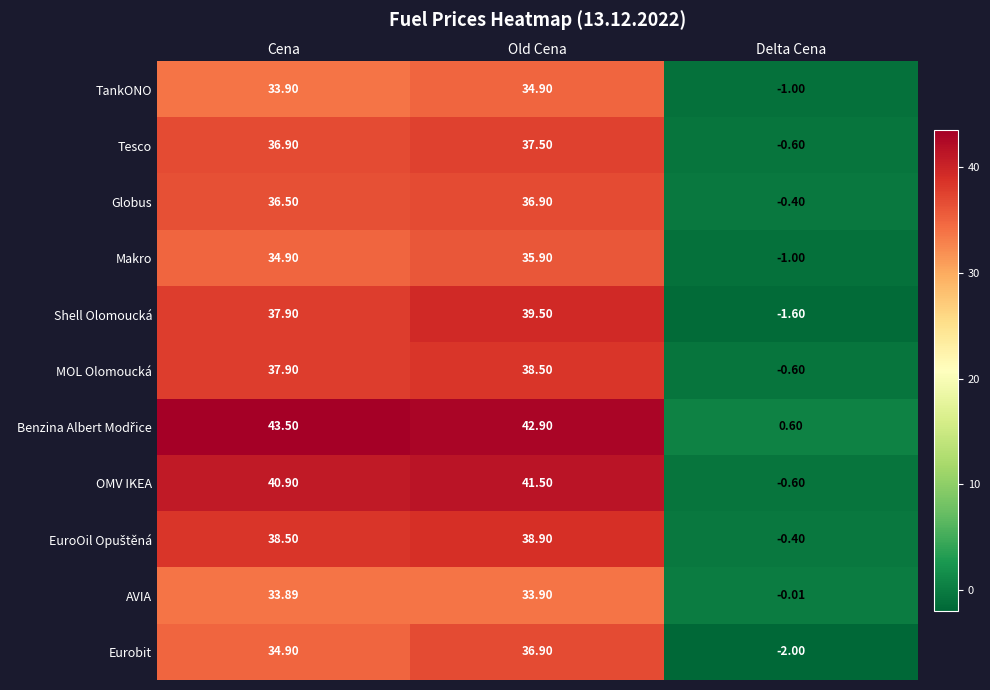

Between Cena and Old Cena, which series saw the biggest shift?

Eurobit